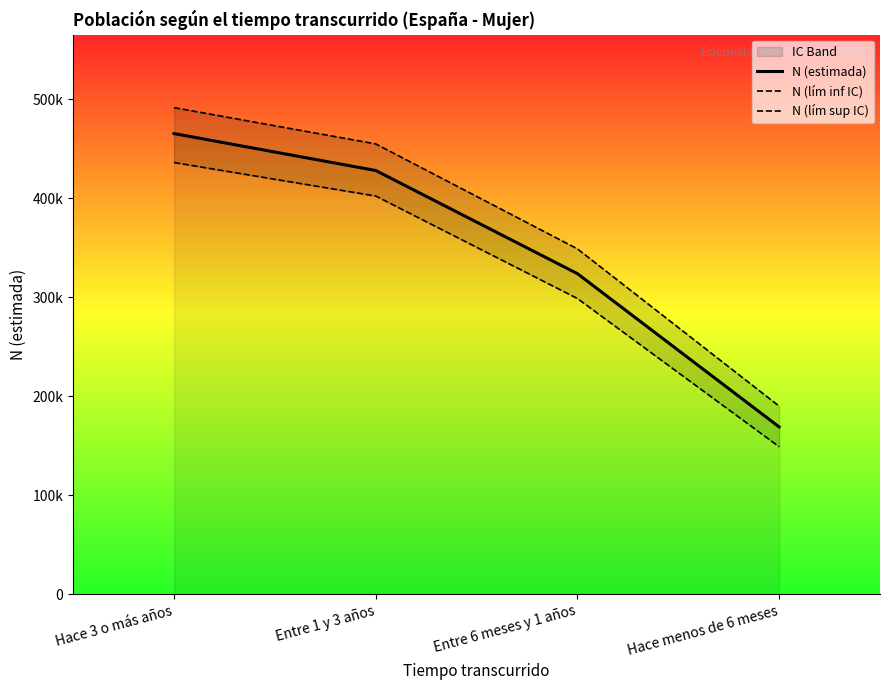

What is the total value across all series at Hace menos de 6 meses?

507584